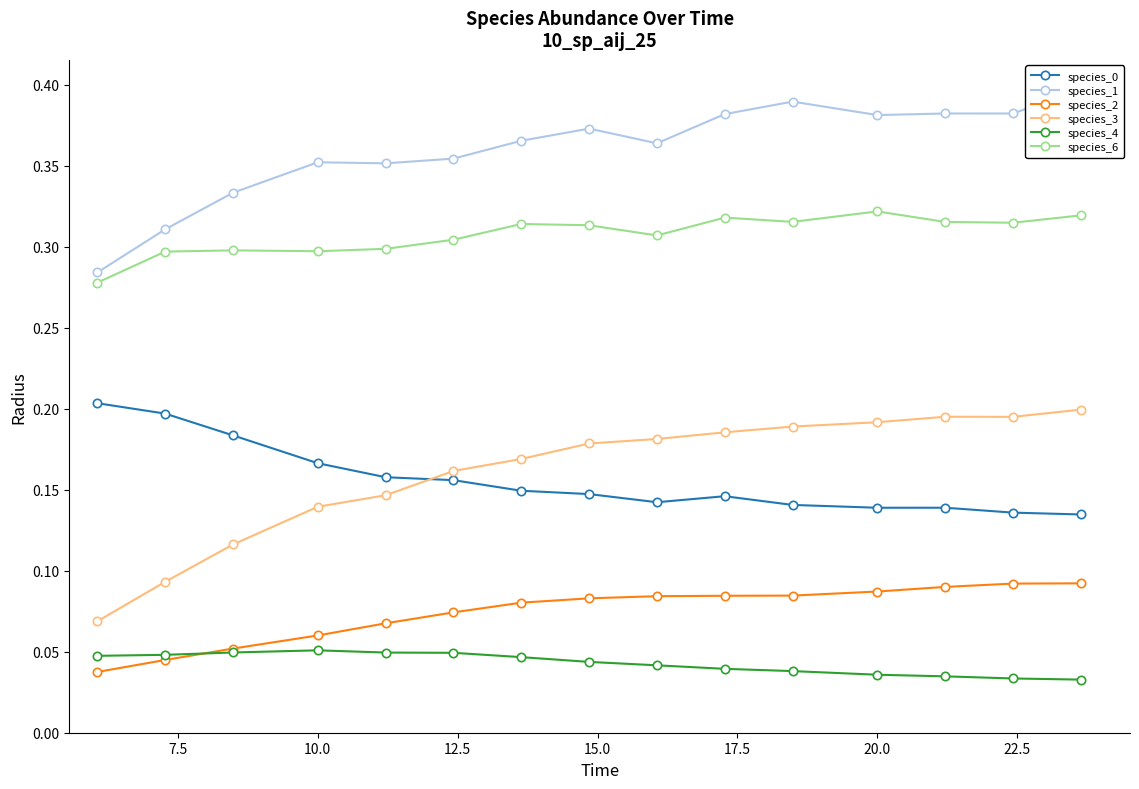

What is the greatest value displayed?

0.4